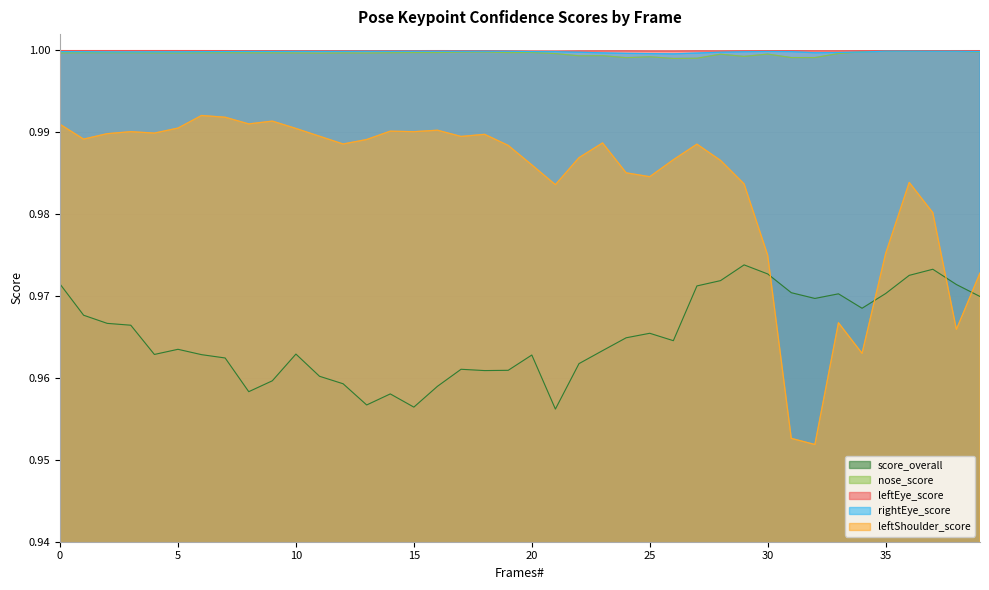

At which label does leftShoulder_score reach its peak?

6